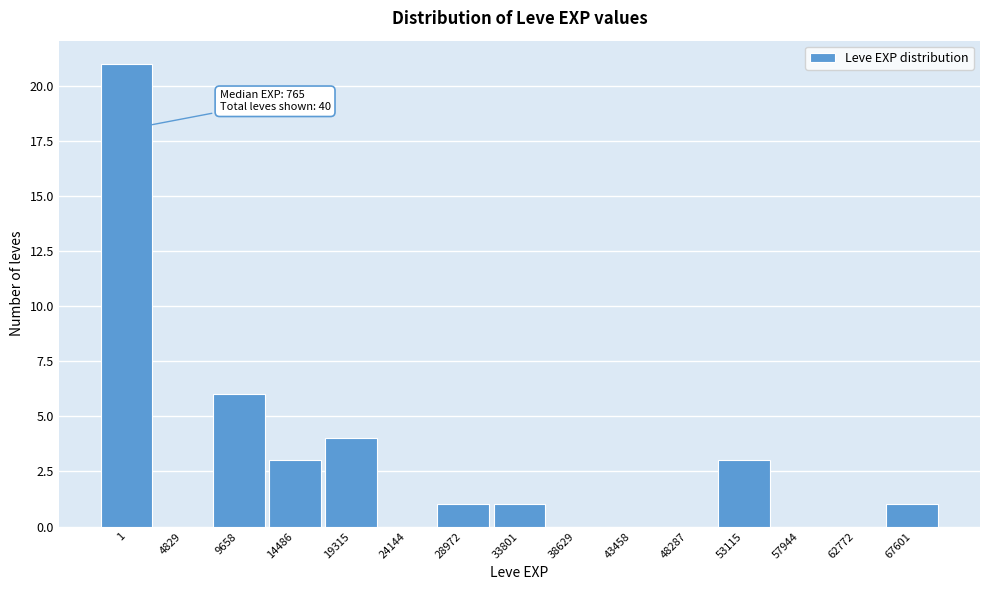

Reading left to right, extract all data points from this chart.

1=21	4829=0	9658=6	14486=3	19315=4	24144=0	28972=1	33801=1	38629=0	43458=0	48287=0	53115=3	57944=0	62772=0	67601=1